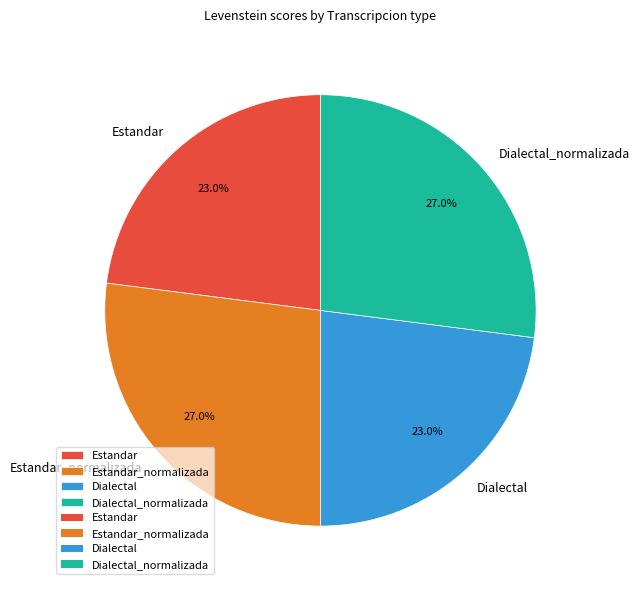

What percentage is the Dialectal_normalizada slice, to the nearest percent?

27%